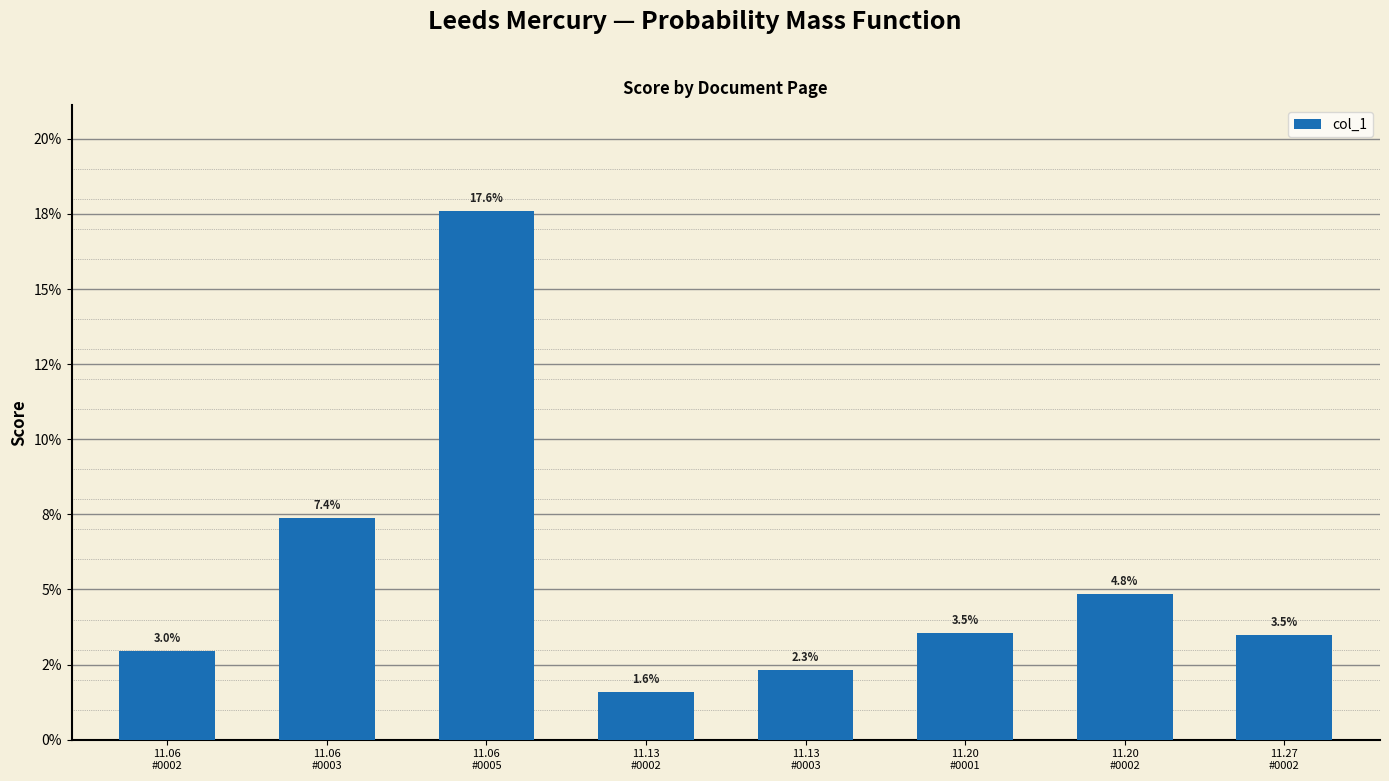

Does the chart contain any negative values?

No